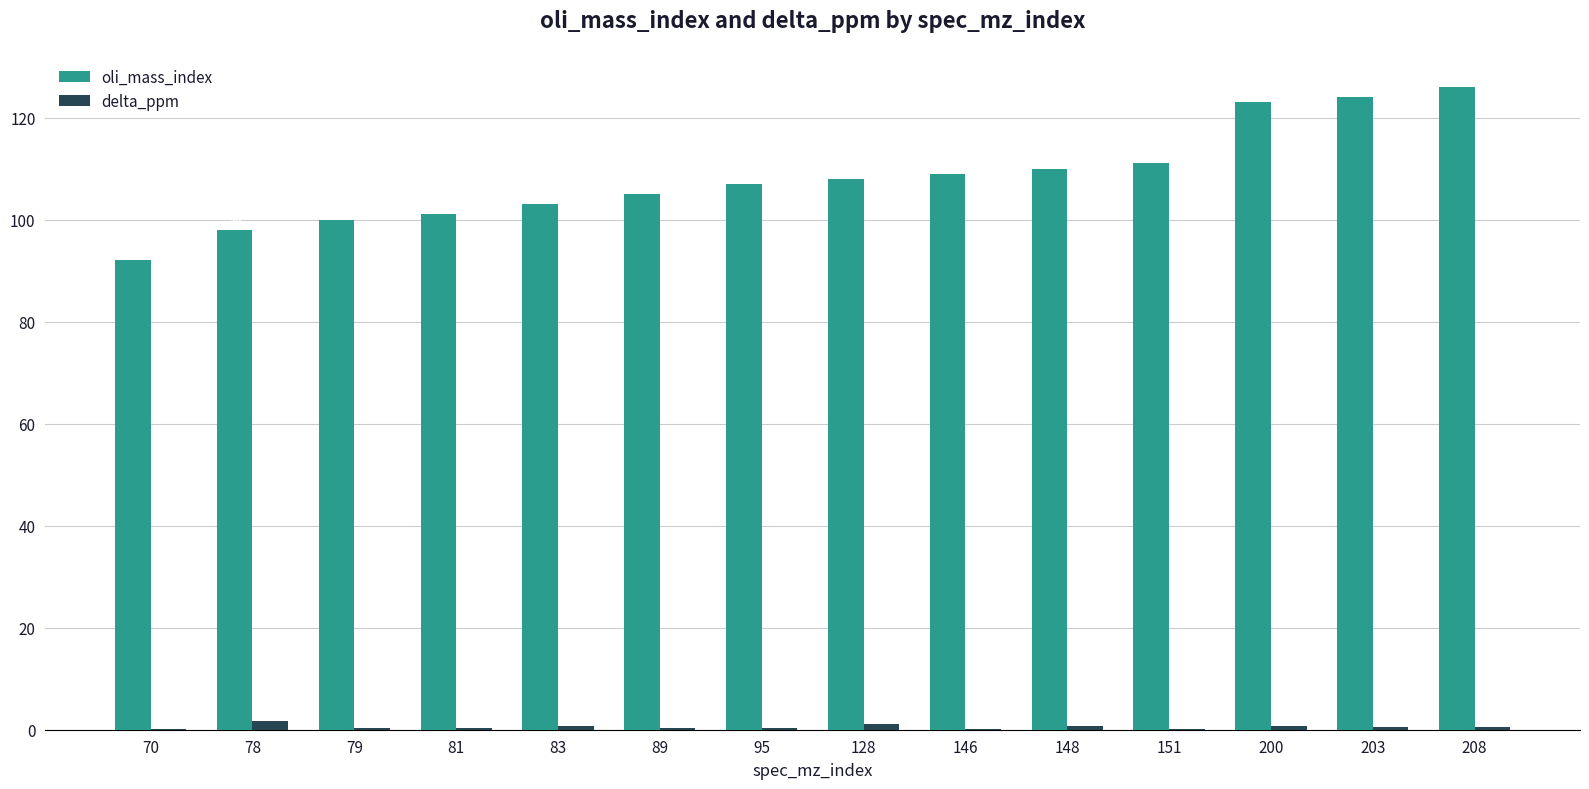

Is the value of oli_mass_index at 128 greater than the value of delta_ppm at 151?

Yes